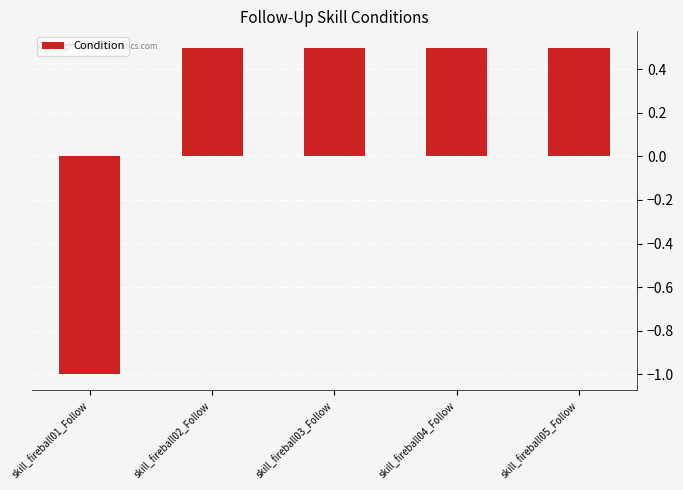

The value at skill_fireball01_Follow is -1.7. True or false?

False